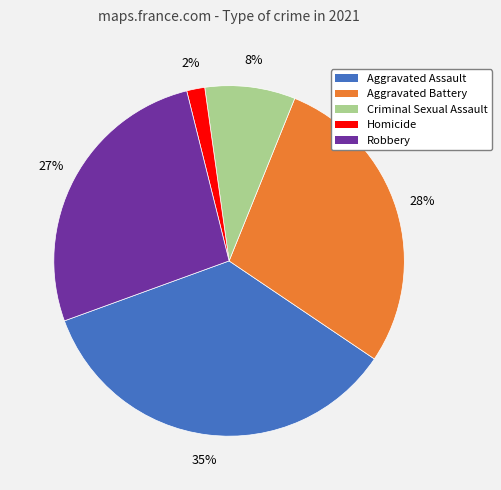

Does Homicide represent more than half of the total?

No